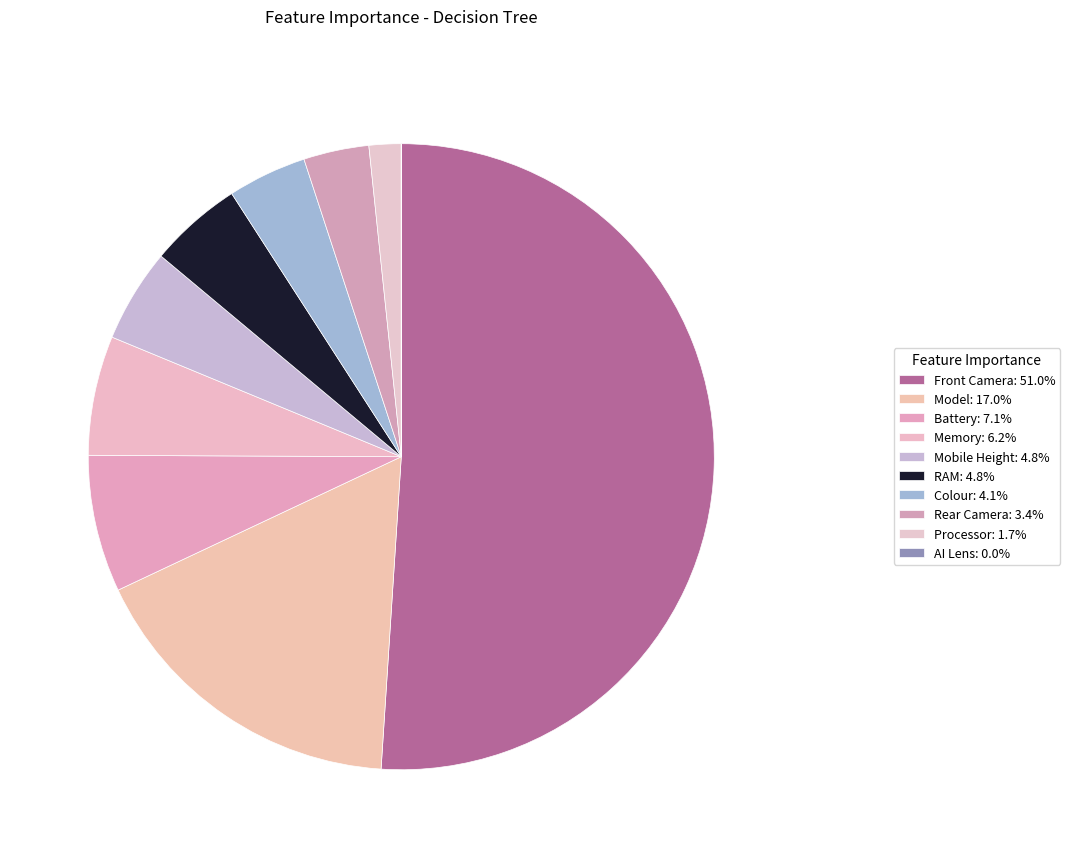

To the nearest percent, what percentage of the pie is RAM?

5%